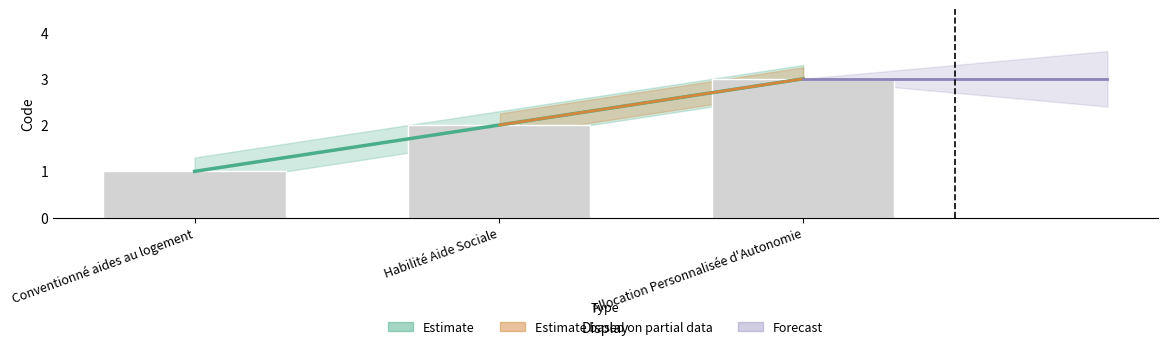

What is the change in value from Conventionné aides au logement to Allocation Personnalisée d'Autonomie?

+2